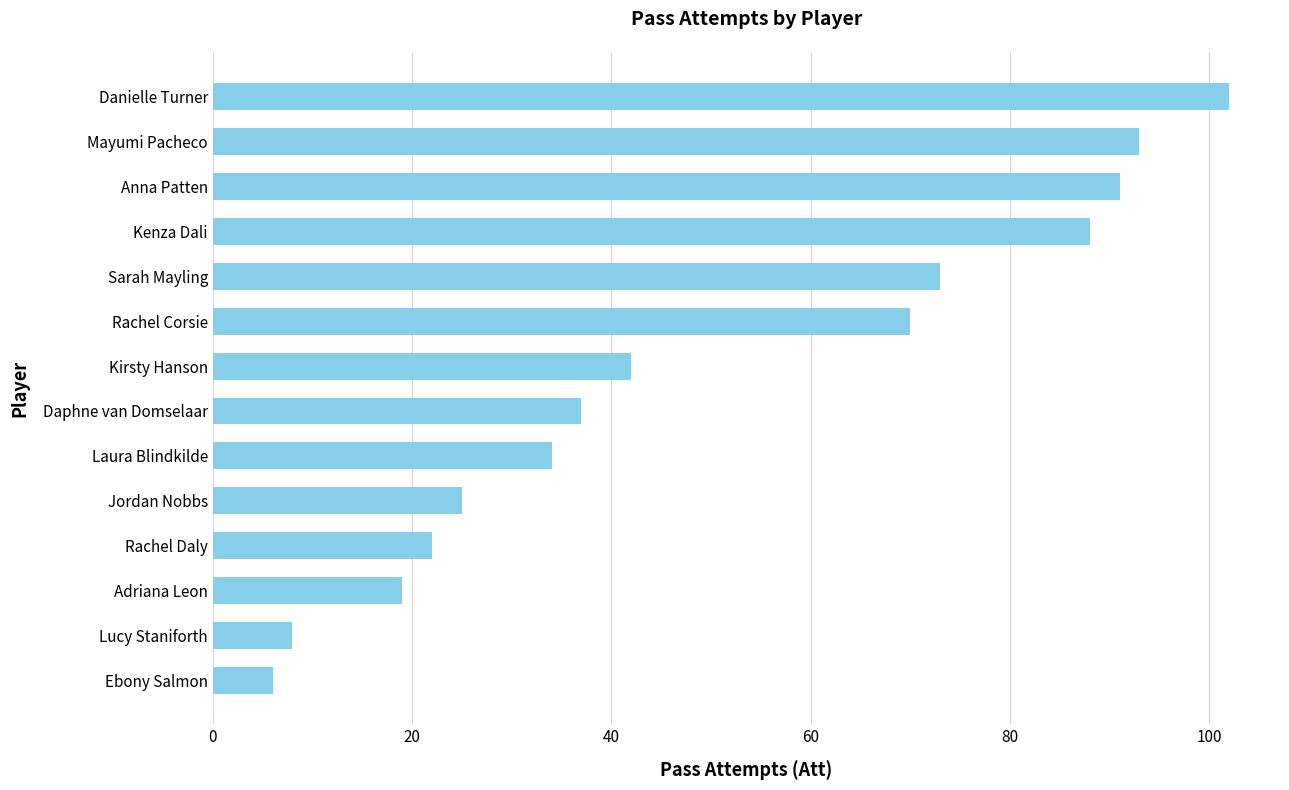

Which label corresponds to the largest value in the chart?

Danielle Turner